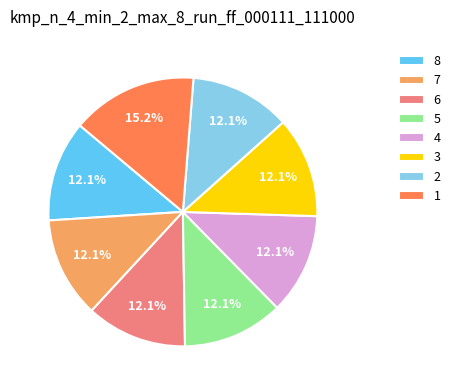

To the nearest percent, what is the combined percentage of 8 and 7?

24%